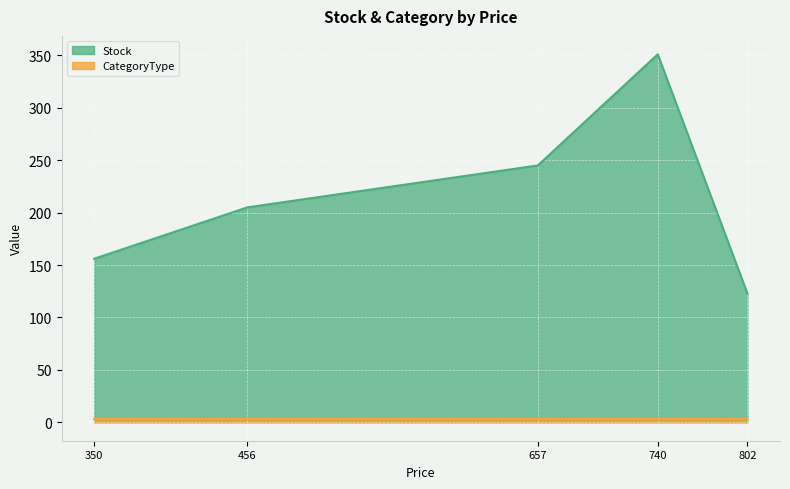

How many values are between 156 and 245?

3